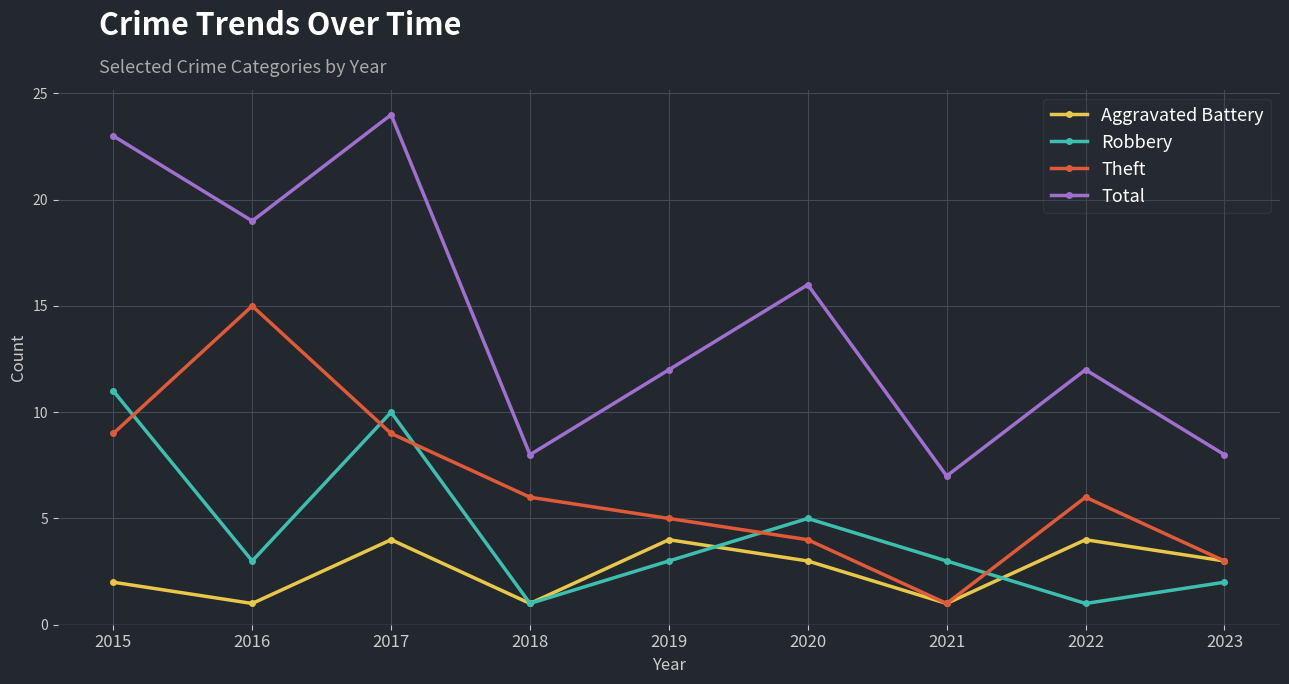

What is the difference between the maximum and minimum values in the Robbery series?

10